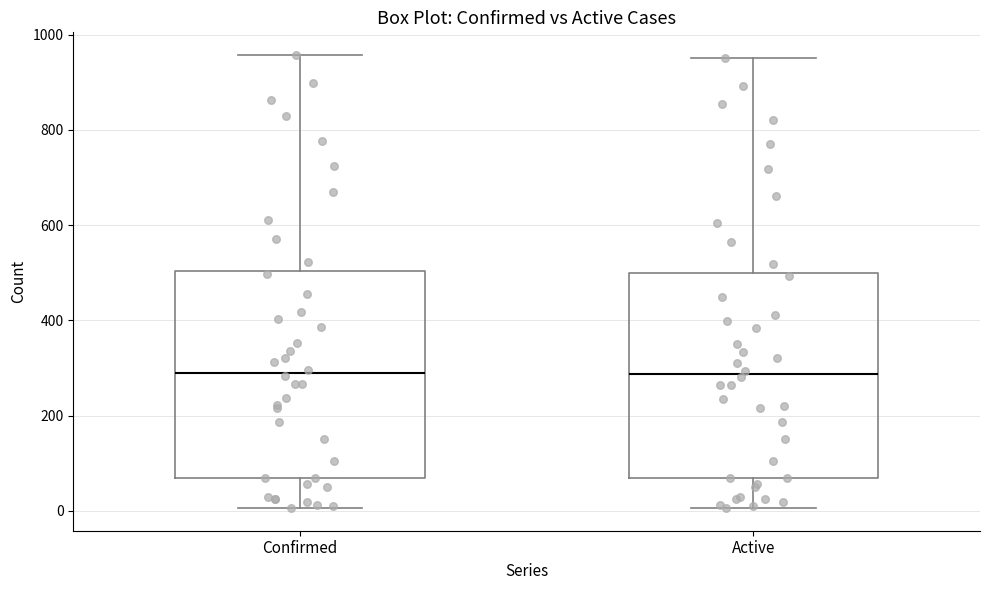

Where is the upper edge of the box for Confirmed on the y-axis? The values are not printed on the chart, so give them approximately, as read against the axis.

500